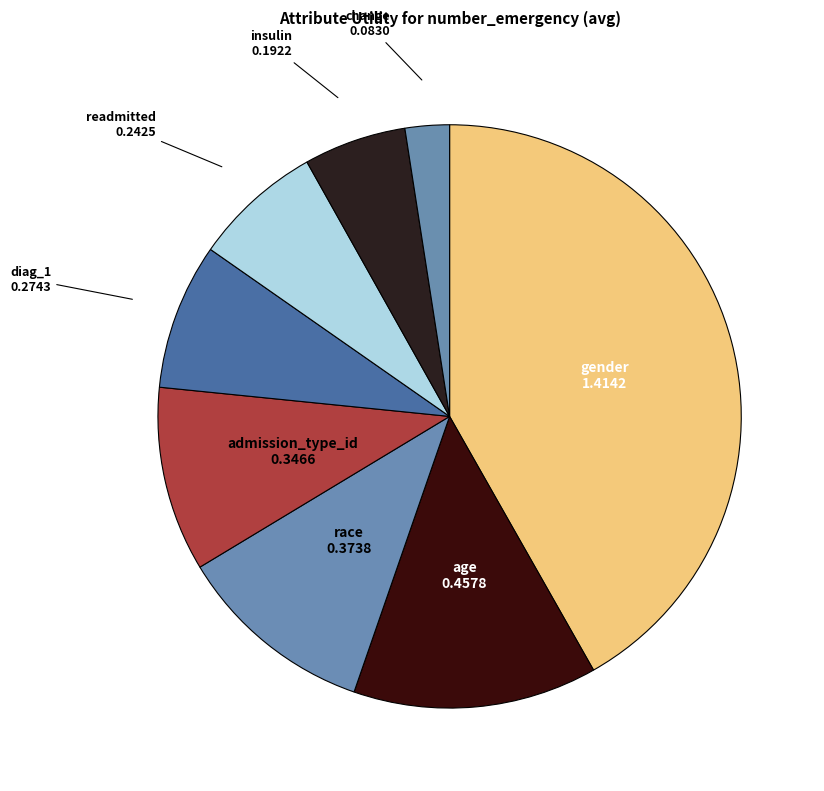

Which slice is the largest?

gender